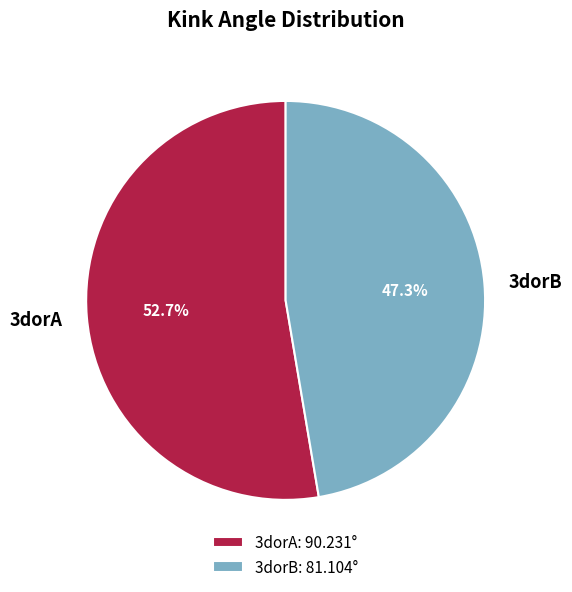

What is the largest slice in the pie chart?

3dorA